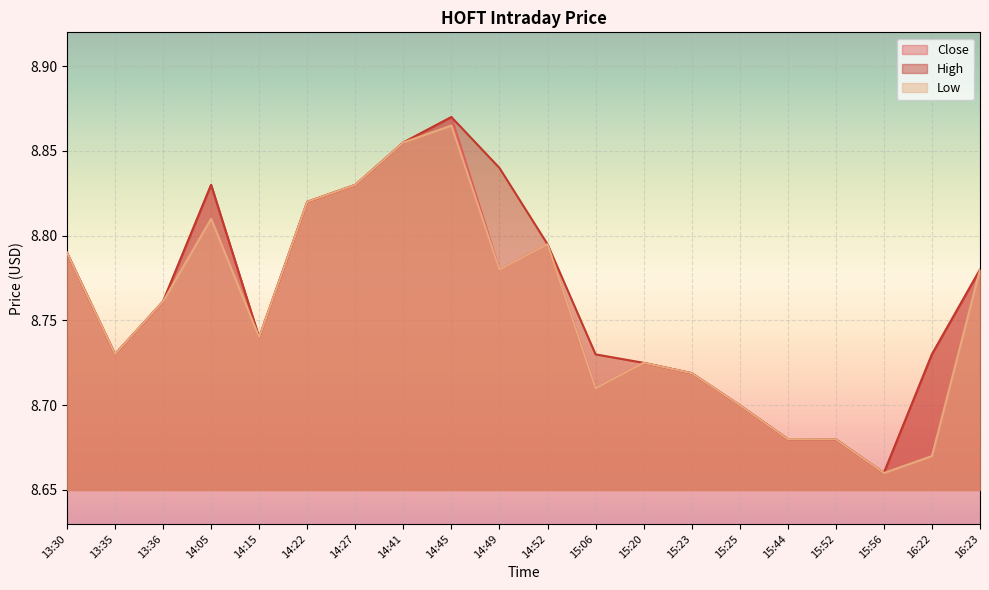

List the series in order of their peak value, highest first.

Close, High, Low